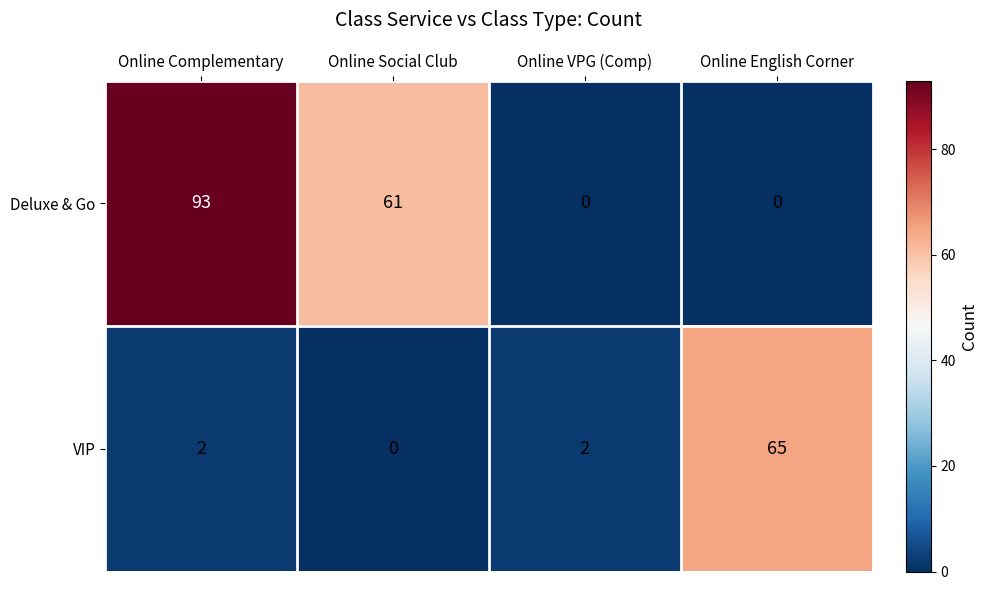

Which series changed the most between Online Complementary and Online VPG (Comp)?

Deluxe & Go